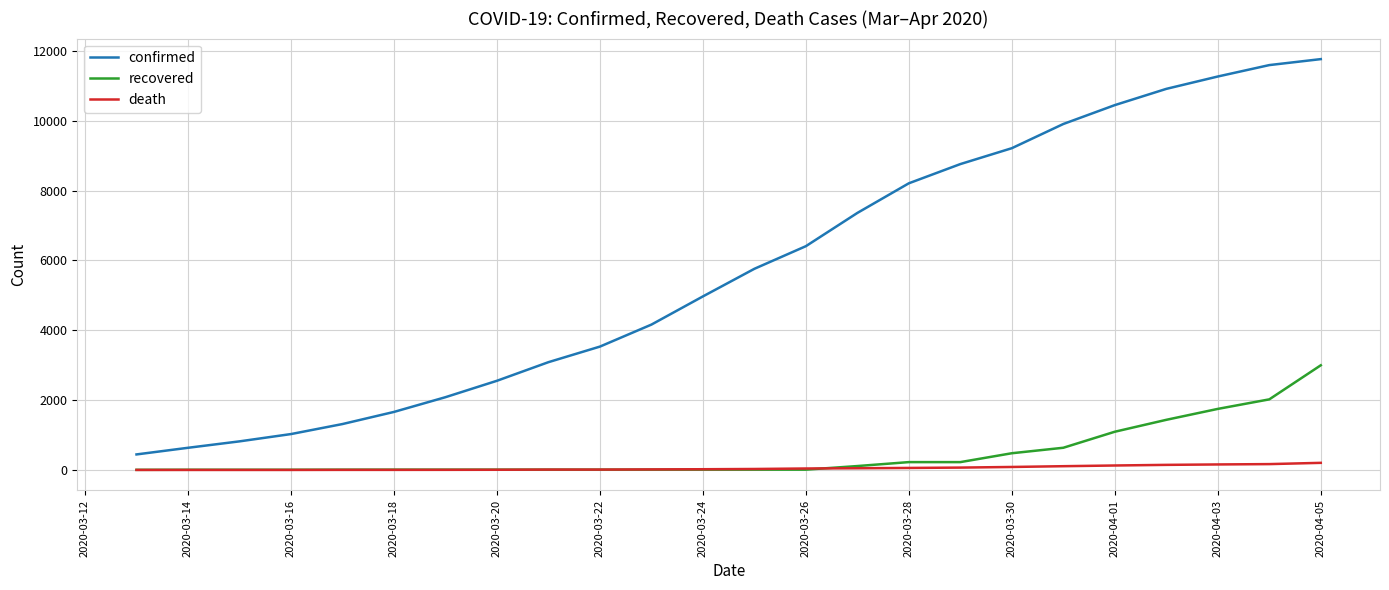

Which series has the largest total across all categories?

confirmed